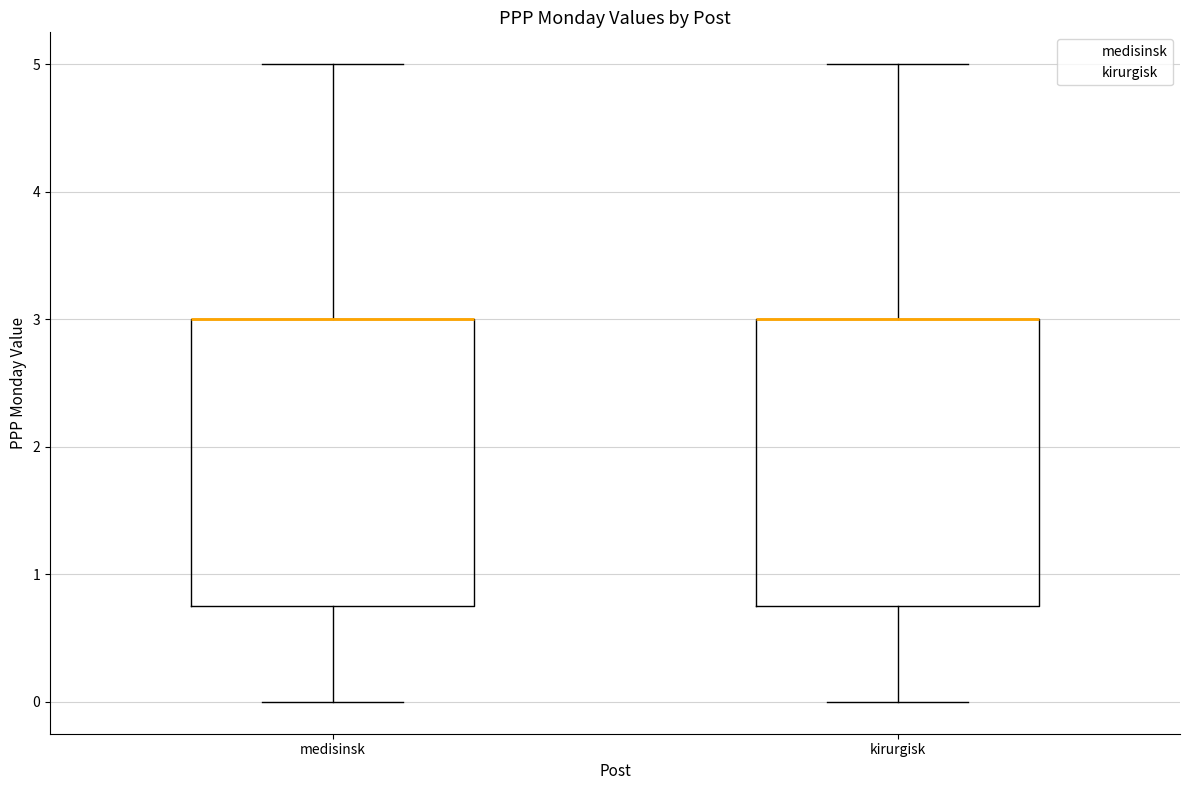

Where is the lower edge of the box for medisinsk on the y-axis? The values are not printed on the chart, so give them approximately, as read against the axis.

0.8